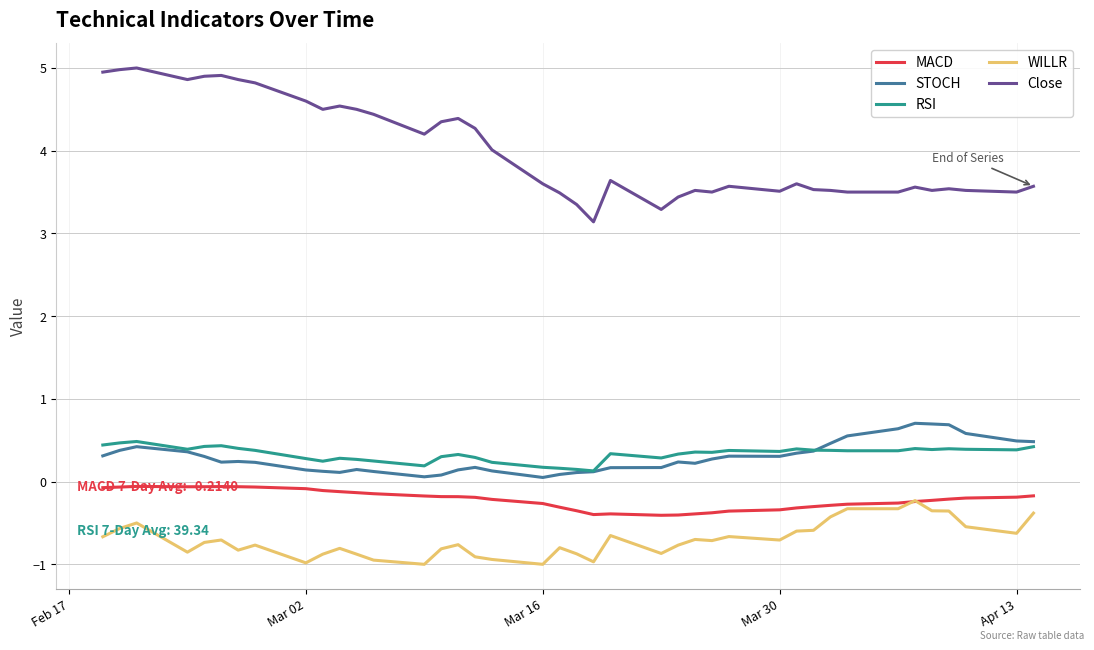

Which series has the largest range (max minus min)?

Close